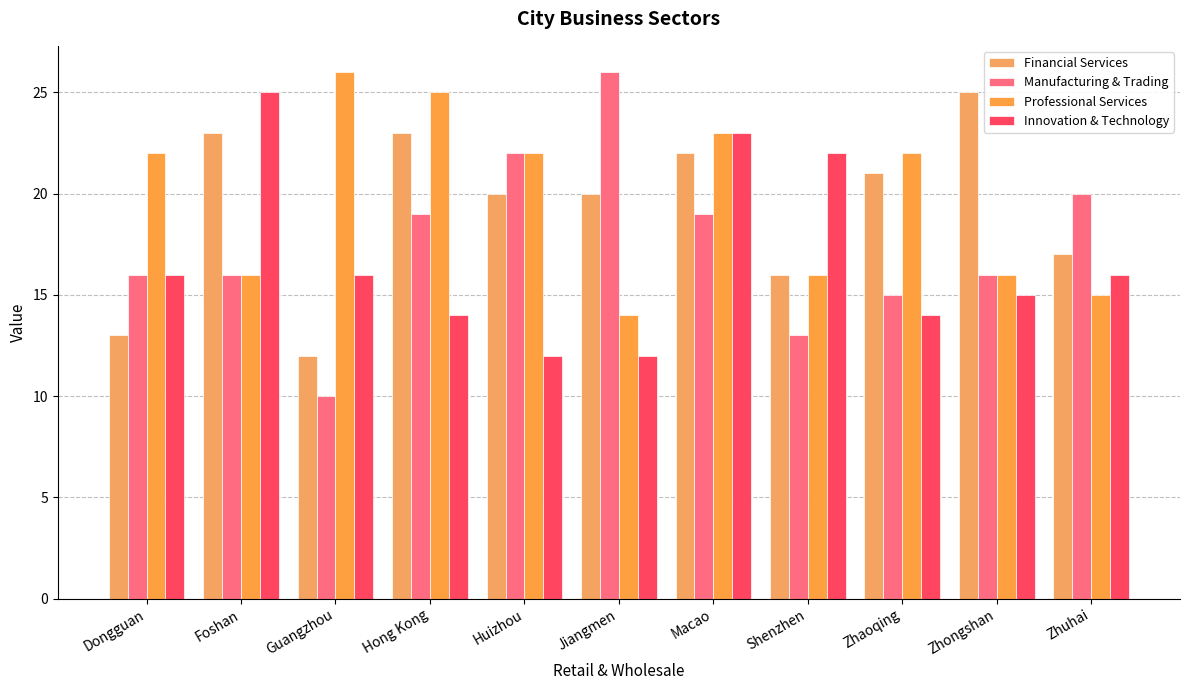

Reading left to right, what are all the values shown in this chart?

Financial Services: 13	23	12	23	20	20	22	16	21	25	17
Manufacturing & Trading: 16	16	10	19	22	26	19	13	15	16	20
Professional Services: 22	16	26	25	22	14	23	16	22	16	15
Innovation & Technology: 16	25	16	14	12	12	23	22	14	15	16